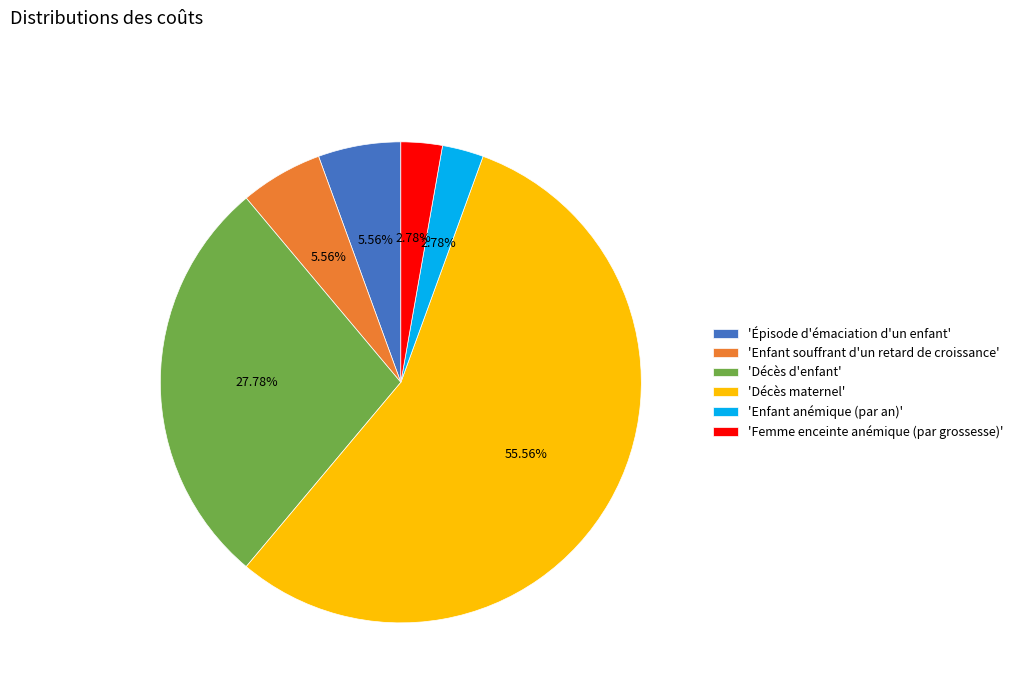

What is the ratio of the value at 'Enfant anémique (par an)' to the value at 'Enfant souffrant d'un retard de croissance'?

0.5